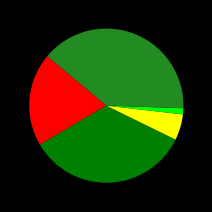

How many segments does this pie chart have?

5